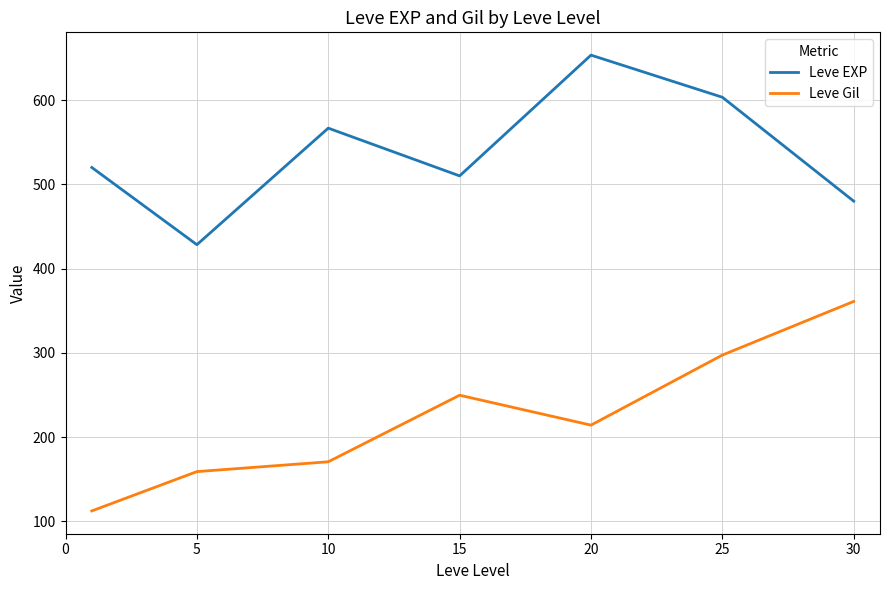

Rank the series by their average value, from lowest to highest.

Leve Gil, Leve EXP